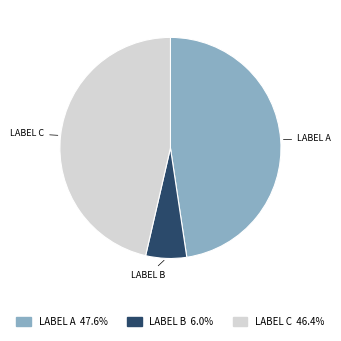

Is there any slice that represents more than half of the pie?

No